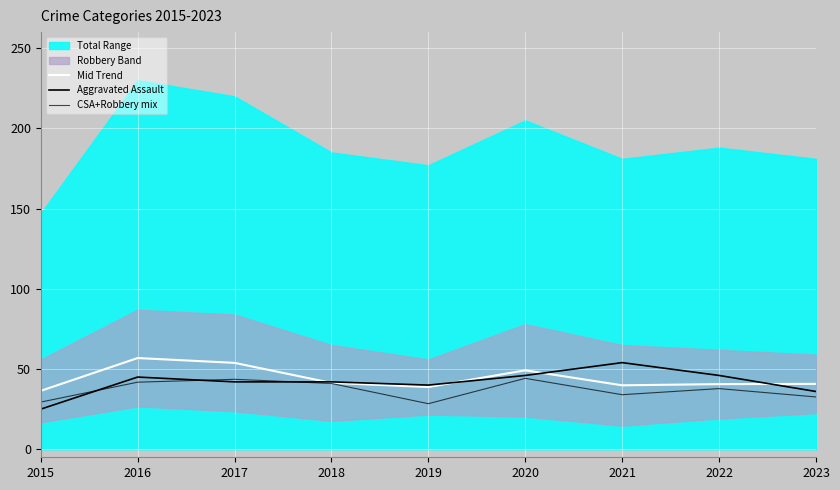

Reading right to left, extract all data points from this chart.

Mid Trend: 2023=40.8	2022=40.6	2021=39.9	2020=49.2	2019=38.8	2018=41.4	2017=53.9	2016=56.9	2015=36.4
Aggravated Assault: 2023=36.0	2022=46.0	2021=54.0	2020=46.0	2019=40.0	2018=42.0	2017=42.0	2016=45.0	2015=25.0
CSA+Robbery mix: 2023=32.6	2022=37.8	2021=34.0	2020=44.2	2019=28.4	2018=41.0	2017=43.6	2016=41.8	2015=29.4